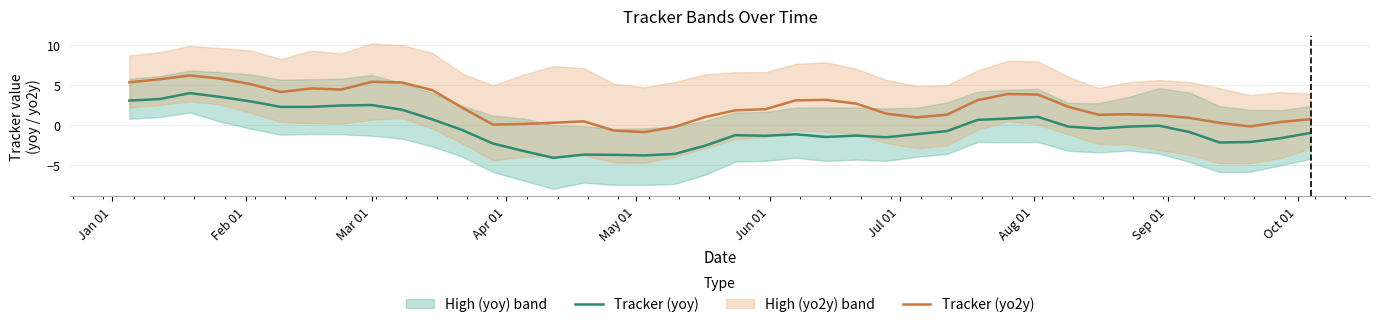

What is the maximum value for Tracker (yoy)?

4.0